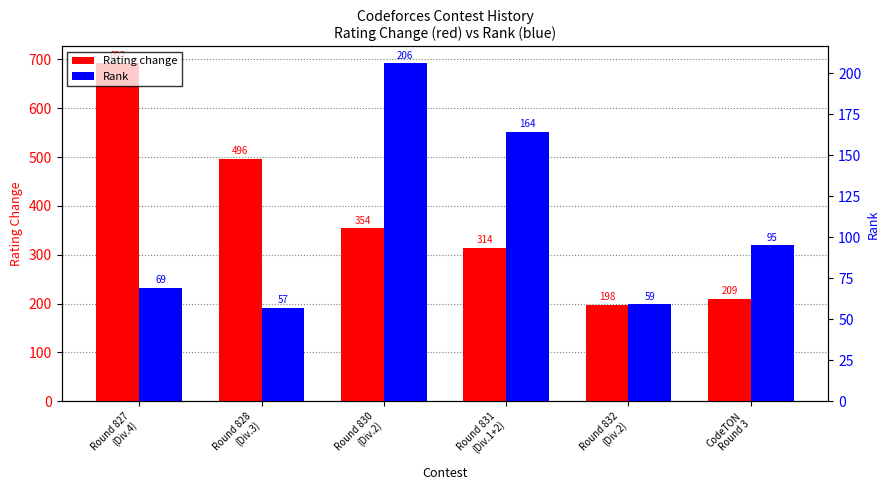

At which label does Rating change reach its peak?

Round 827
(Div.4)